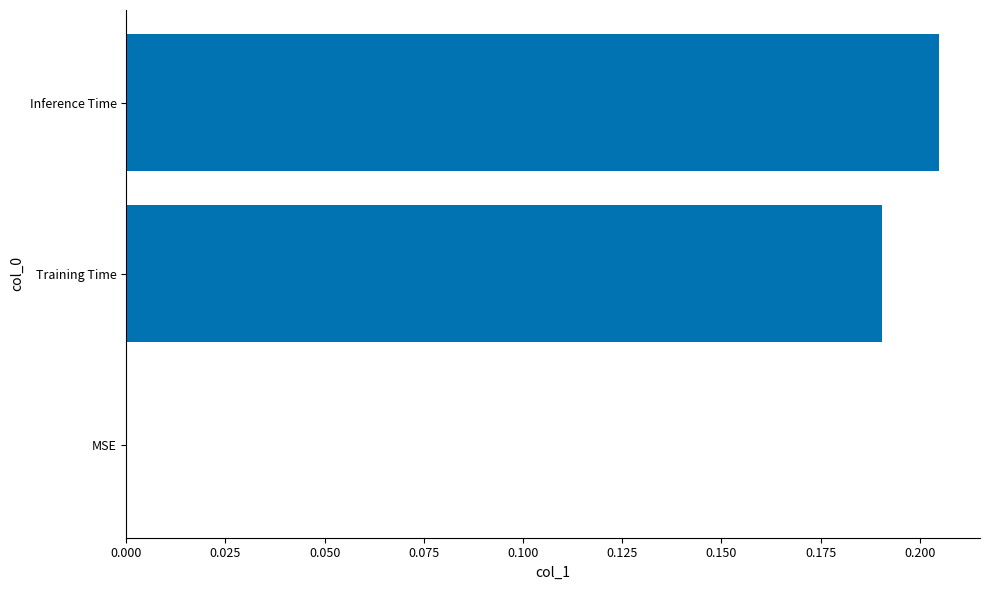

Which label corresponds to the largest value in the chart?

Inference Time